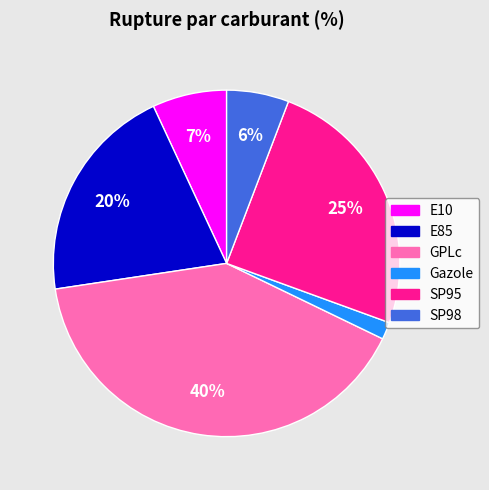

Rank the categories by value from lowest to highest.

Gazole, SP98, E10, E85, SP95, GPLc